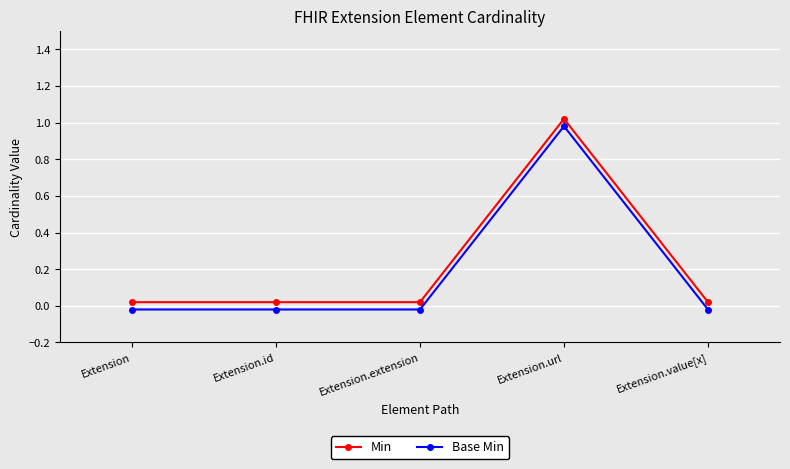

True or false: Min has more than 0 points higher than both neighbors.

True